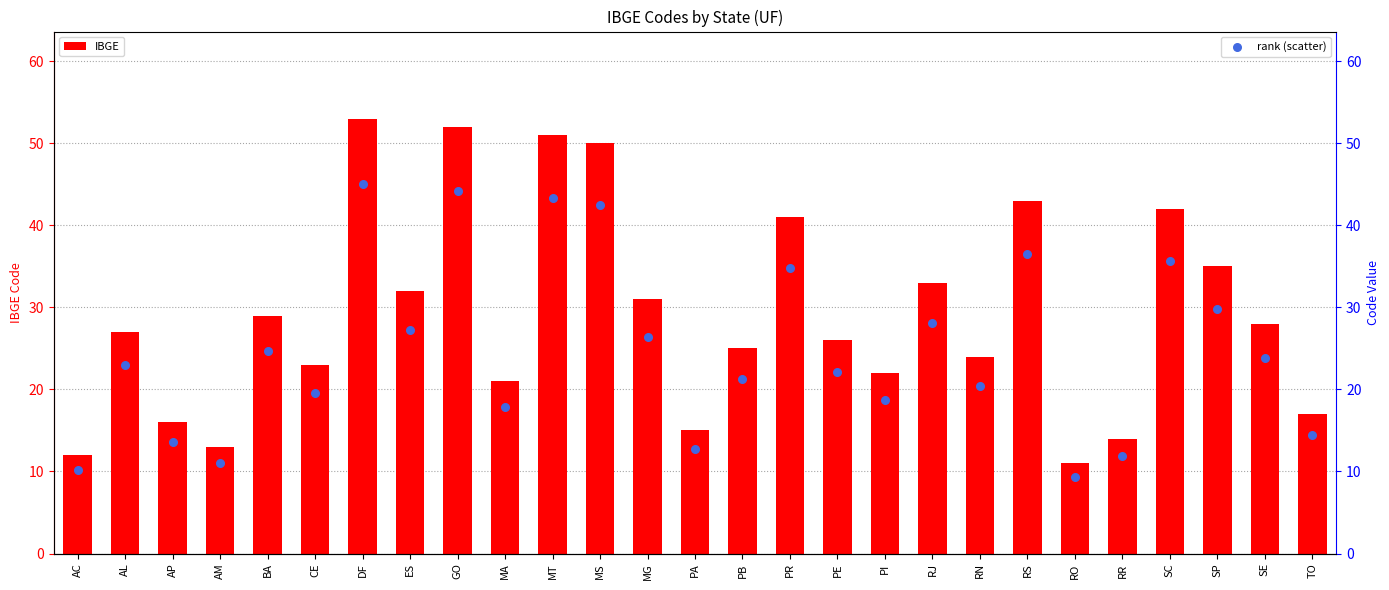

At how many categories does at least one series exceed 45?

4